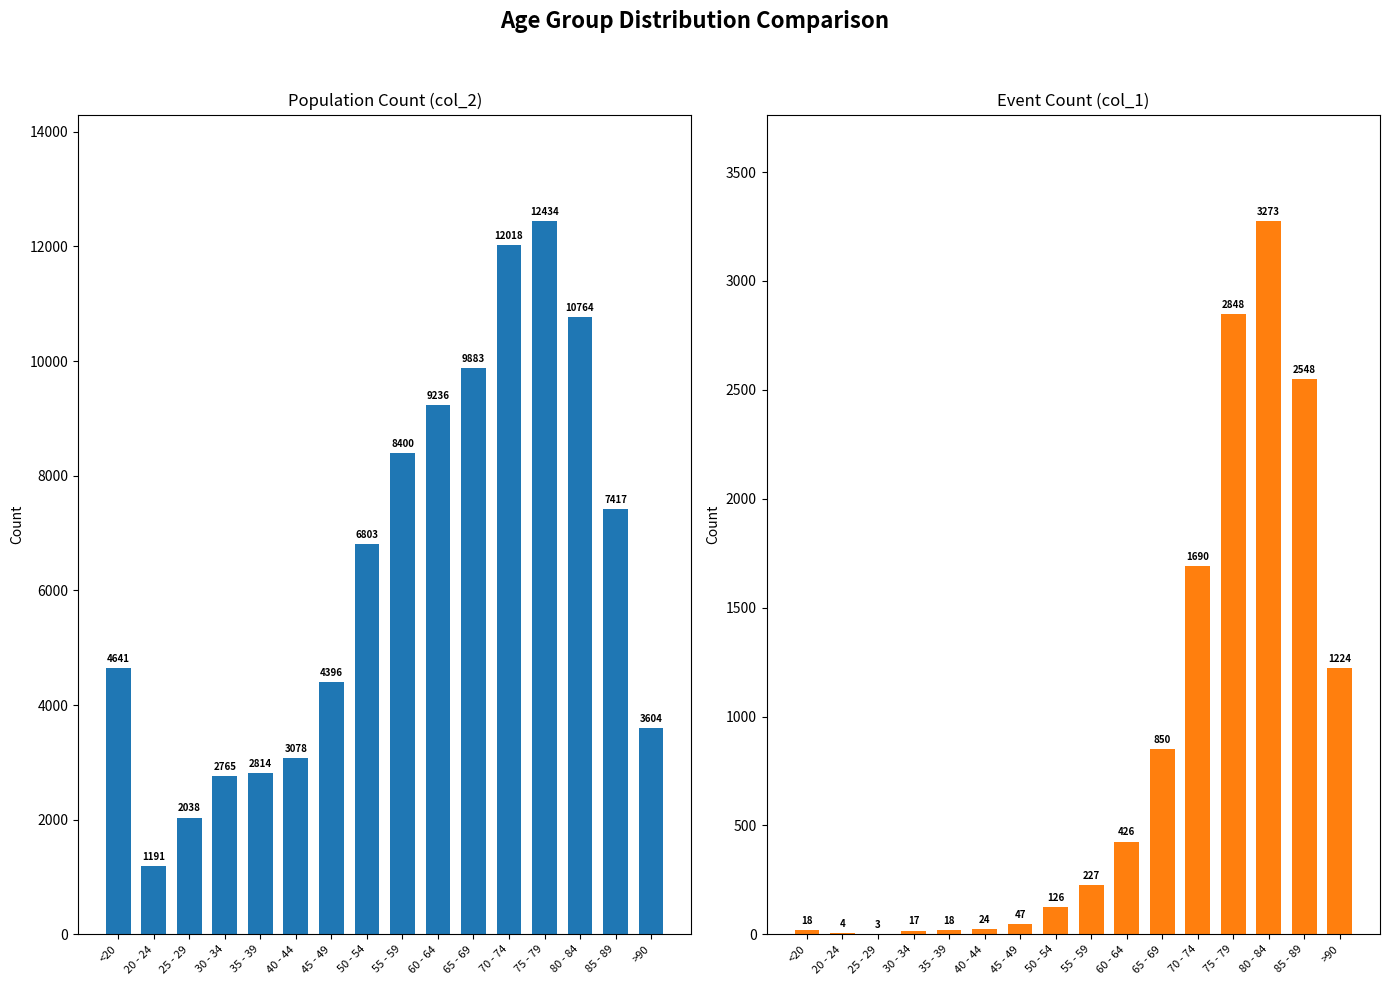

The col_2 series shows 10121 at 50 - 54. True or false?

False